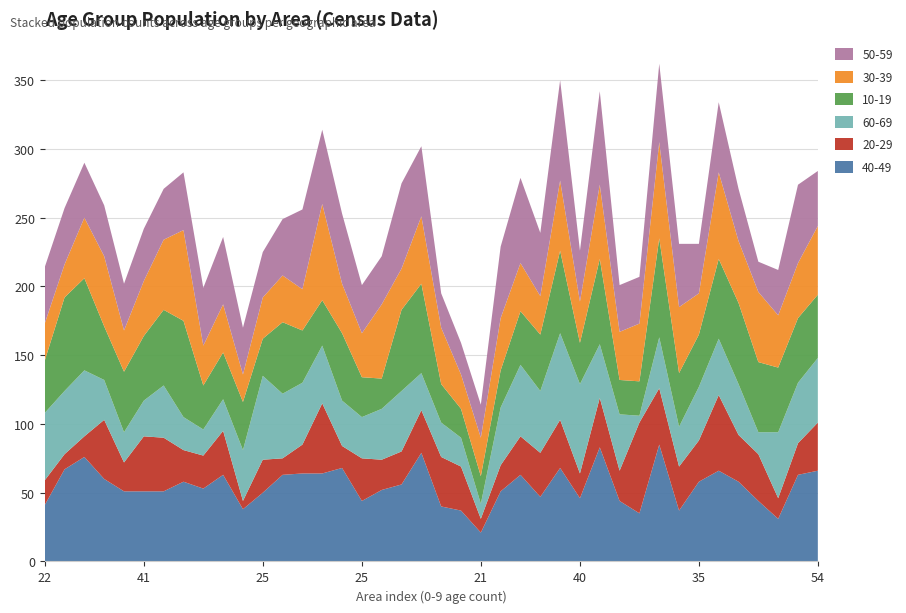

Reading left to right, what are all the values shown in this chart?

40-49: 22=41	37=67	47=76	41=60	33=51	41=51	47=51	51=58	30=53	31=63	31=38	25=50	43=63	36=64	39=64	38=68	25=44	49=52	33=56	65=79	38=40	25=37	21=21	32=51	46=63	31=47	59=68	40=46	53=83	25=44	23=35	74=85	40=37	35=58	44=66	48=58	48=44	22=31	33=63	54=66
20-29: 22=18	37=11	47=15	41=43	33=21	41=40	47=39	51=23	30=24	31=32	31=6	25=24	43=12	36=21	39=51	38=16	25=31	49=22	33=24	65=31	38=36	25=32	21=10	32=19	46=28	31=32	59=35	40=18	53=36	25=22	23=66	74=41	40=32	35=30	44=55	48=34	48=34	22=15	33=23	54=35
60-69: 22=49	37=46	47=48	41=29	33=22	41=26	47=38	51=24	30=19	31=23	31=37	25=61	43=47	36=45	39=42	38=33	25=30	49=37	33=44	65=27	38=25	25=21	21=11	32=42	46=52	31=45	59=63	40=65	53=39	25=41	23=5	74=37	40=29	35=39	44=41	48=37	48=16	22=48	33=44	54=47
10-19: 22=38	37=68	47=67	41=39	33=44	41=47	47=55	51=70	30=32	31=34	31=35	25=27	43=52	36=38	39=33	38=49	25=29	49=22	33=59	65=65	38=28	25=21	21=20	32=27	46=39	31=41	59=60	40=30	53=62	25=25	23=25	74=72	40=39	35=38	44=58	48=59	48=51	22=47	33=47	54=46
30-39: 22=27	37=24	47=44	41=51	33=30	41=40	47=51	51=66	30=29	31=35	31=20	25=30	43=34	36=30	39=70	38=36	25=32	49=54	33=30	65=49	38=41	25=25	21=28	32=38	46=35	31=28	59=51	40=30	53=54	25=35	23=42	74=70	40=48	35=30	44=63	48=45	48=51	22=38	33=40	54=50
50-59: 22=41	37=41	47=40	41=37	33=34	41=38	47=37	51=42	30=42	31=49	31=34	25=33	43=41	36=58	39=54	38=51	25=35	49=35	33=62	65=51	38=25	25=23	21=24	32=52	46=62	31=46	59=73	40=37	53=68	25=34	23=34	74=57	40=46	35=36	44=51	48=38	48=22	22=33	33=57	54=40